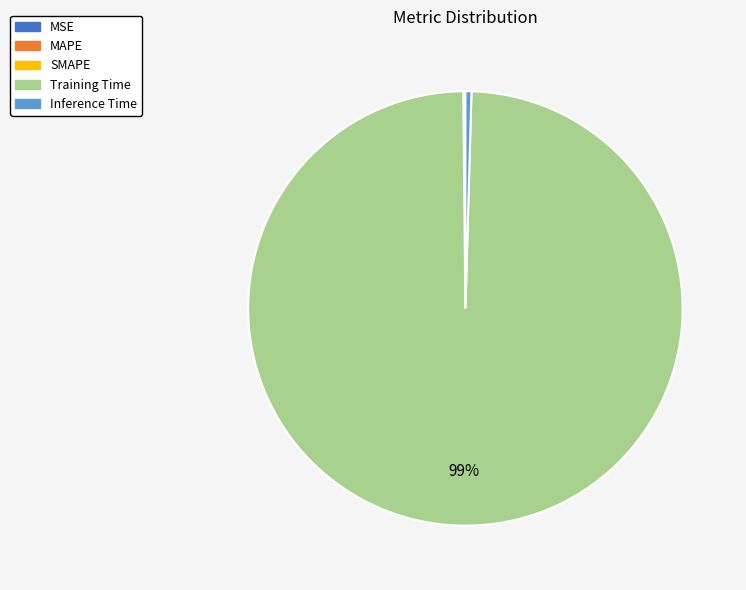

Which category accounts for the majority?

Training Time